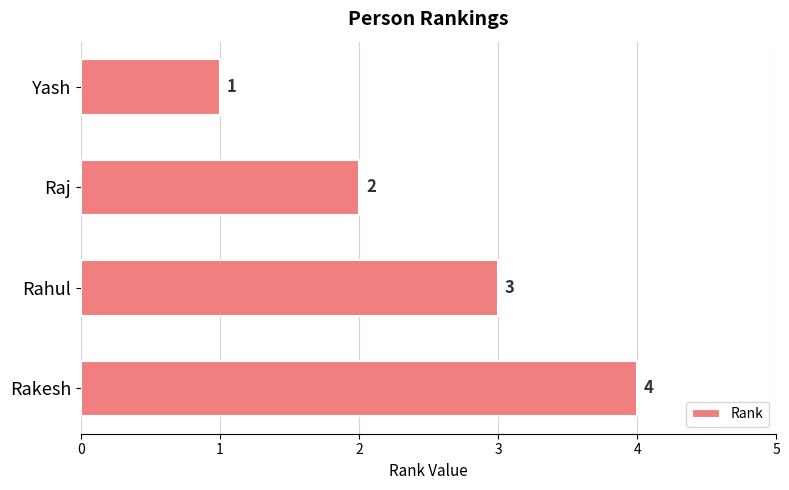

What is the sum of all values?

10